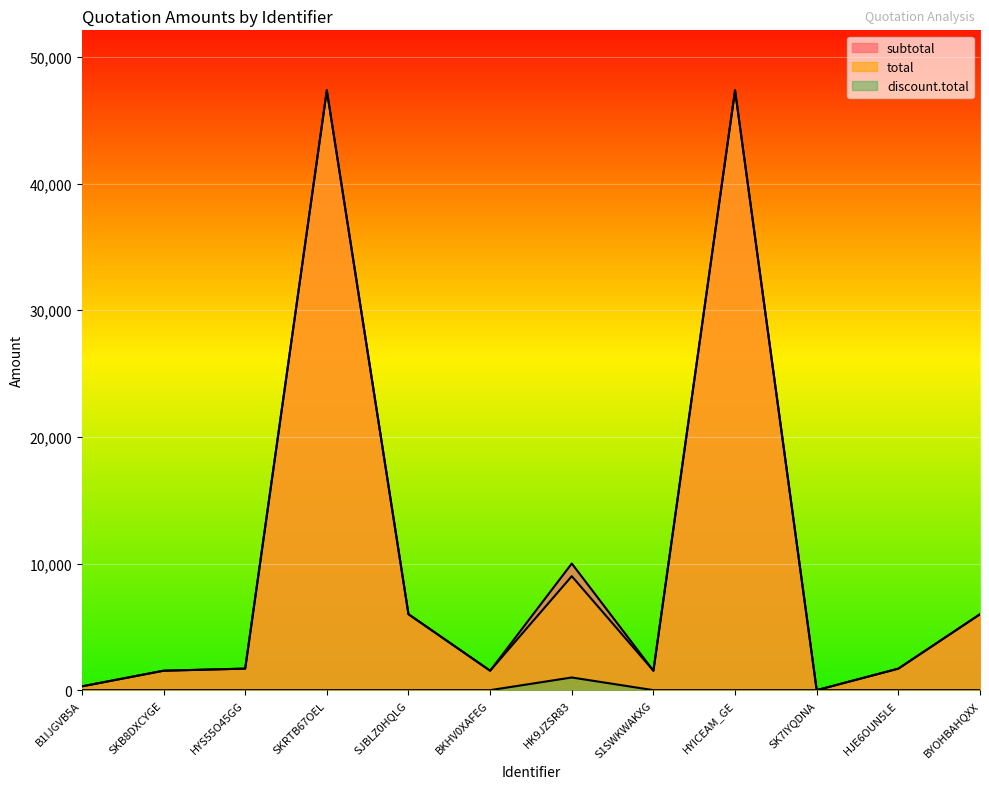

Reading right to left, transcribe all the data shown in this chart.

subtotal: 5996.8	1700.0	0.0	47370.0	1535.0	10000.0	1535.0	5996.8	47370.0	1700.0	1535.0	300.0
total: 5996.8	1700.0	0.0	47370.0	1535.0	9000.0	1535.0	5996.8	47370.0	1700.0	1535.0	300.0
discount.total: 0.0	0.0	0.0	0.0	0.0	1000.0	0.0	0.0	0.0	0.0	0.0	0.0